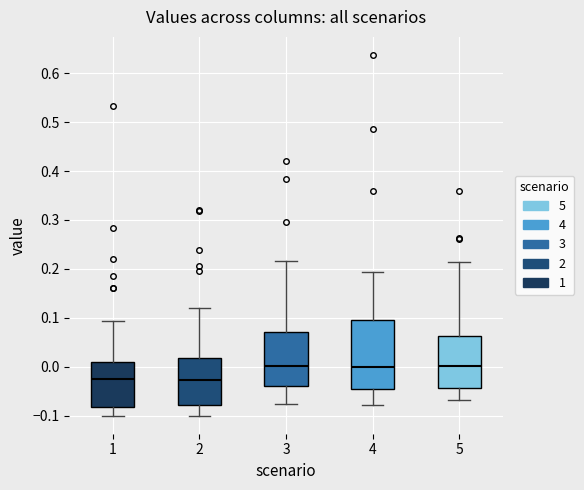

Reading left to right, transcribe this box plot: for each box, give where its median line is, the range the box spans, and where its two whiskers end, as read against the y-axis. The values are not printed on the chart, so give them approximately, as read against the axis.

1: median -0.02, box -0.08 to 0.01, whiskers -0.10 to 0.09
2: median -0.03, box -0.08 to 0.02, whiskers -0.10 to 0.12
3: median 0.00, box -0.04 to 0.07, whiskers -0.08 to 0.22
4: median 0.00, box -0.04 to 0.10, whiskers -0.08 to 0.19
5: median 0.00, box -0.04 to 0.06, whiskers -0.07 to 0.21